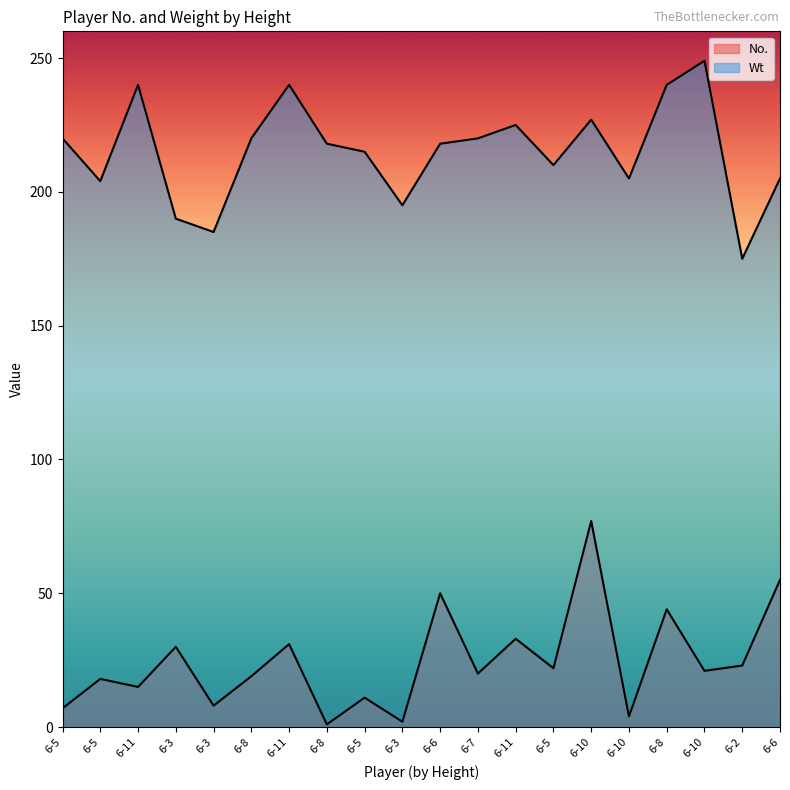

What is the sum of all No. values?

491